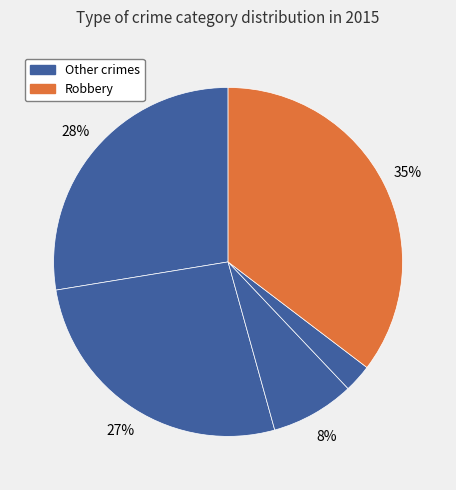

How many segments does this pie chart have?

5